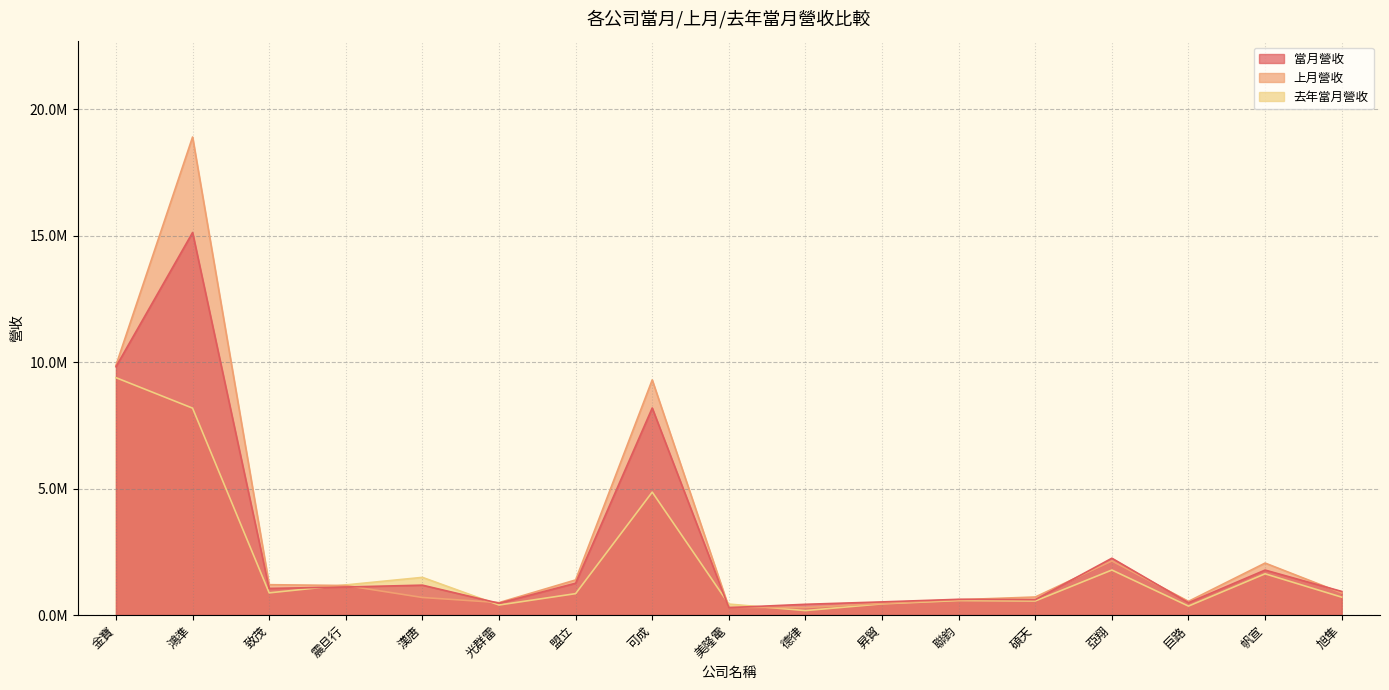

How many times do 上月營收 and 去年當月營收 cross each other?

4